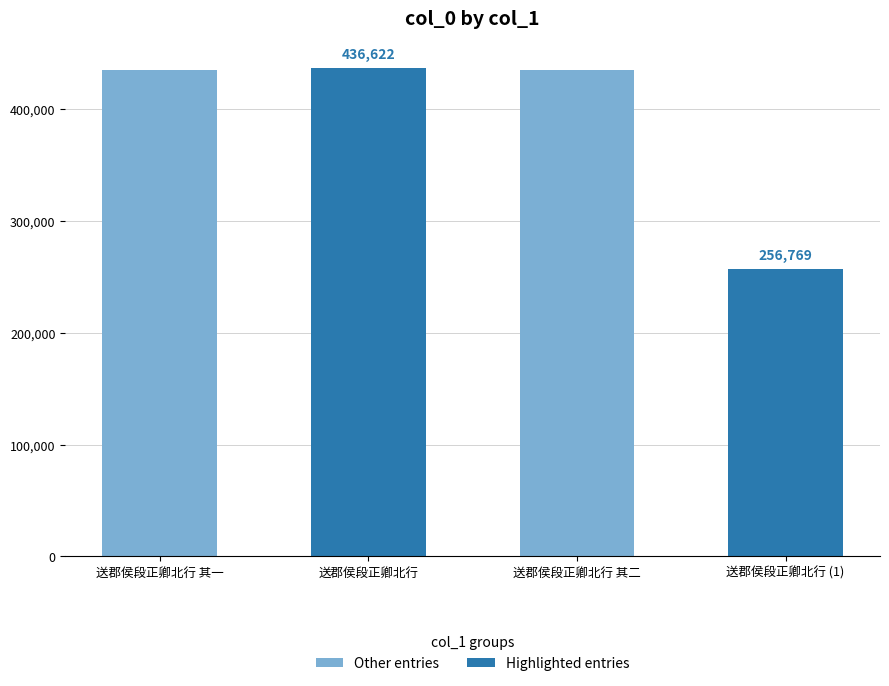

Is it true that the value at 送郡侯段正卿北行 其二 is 435156?

True